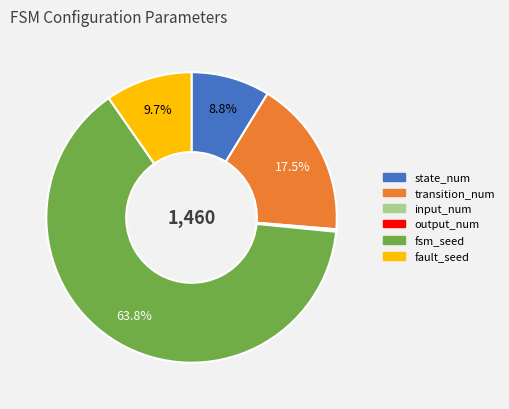

What percentage do transition_num and fault_seed together represent?

27.2%